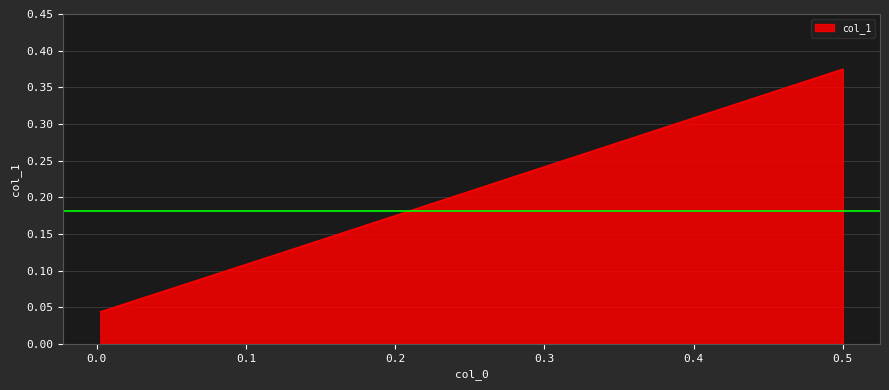

What is the difference between the maximum and minimum values?

0.3